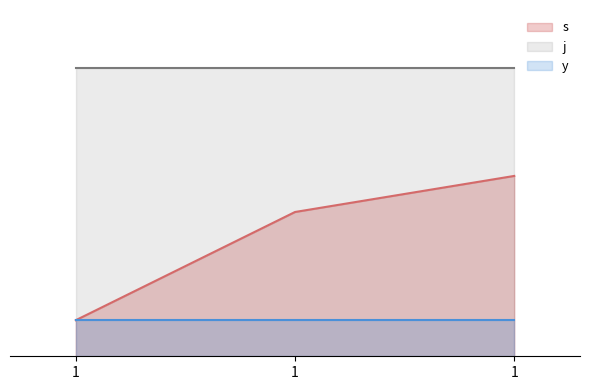

At which category is the sum across all series the highest?

1